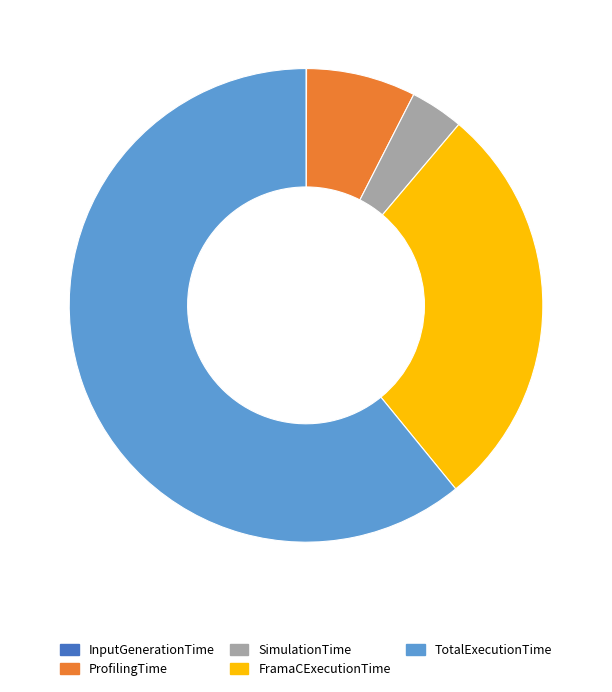

True or false: TotalExecutionTime accounts for 76% of the total.

False